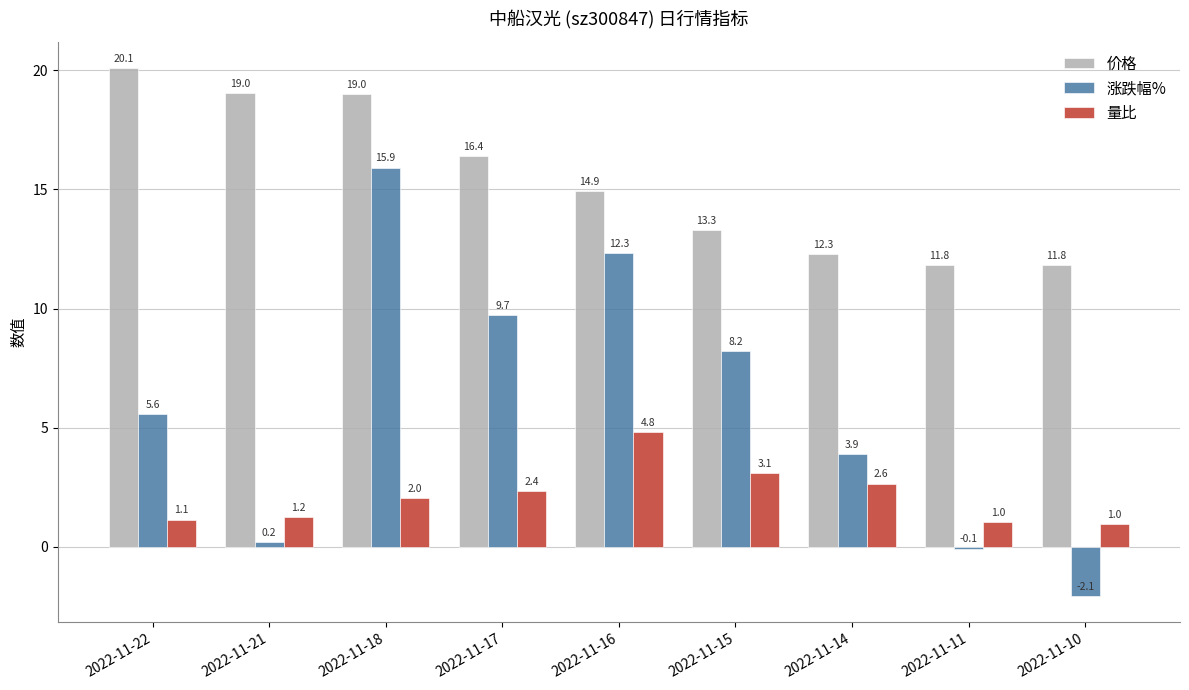

What is the total value across all series at 2022-11-14?

18.8